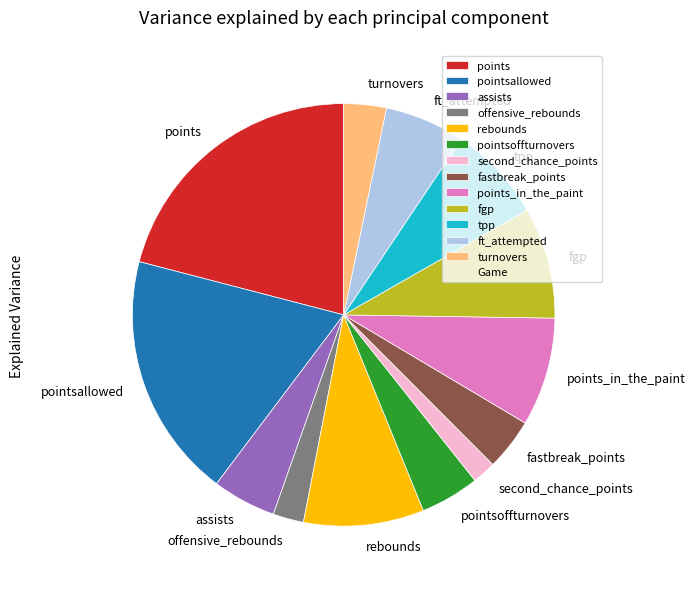

Is it true that offensive_rebounds is 13% of the pie?

False